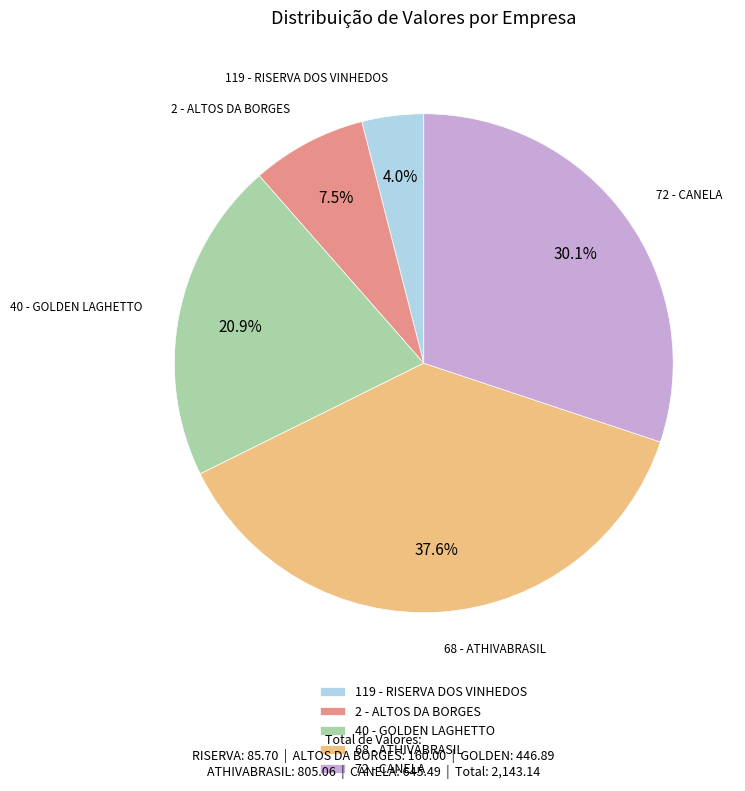

How many segments does this pie chart have?

5